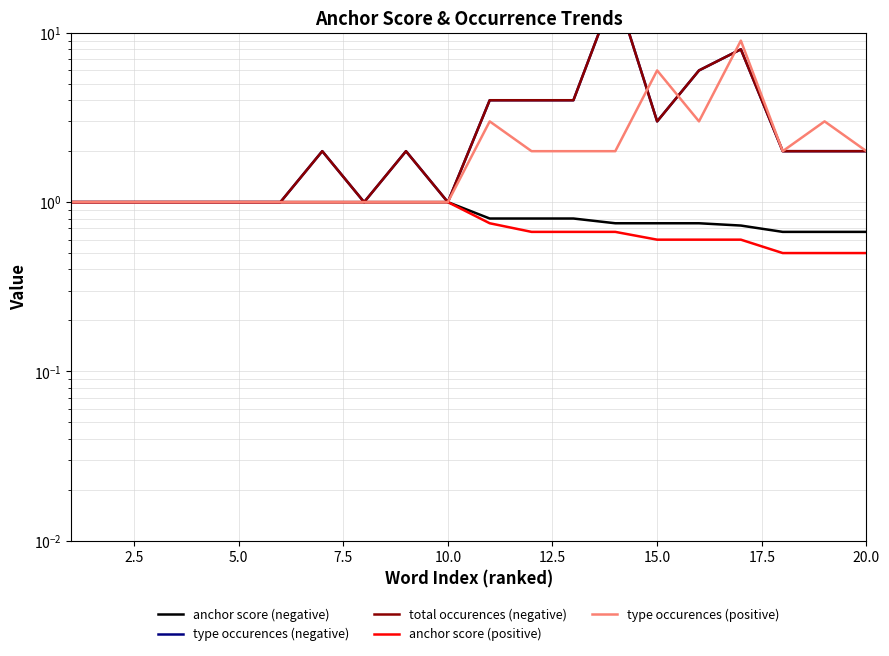

What are all the series names shown in the legend?

anchor score (negative), type occurences (negative), total occurences (negative), anchor score (positive), type occurences (positive)